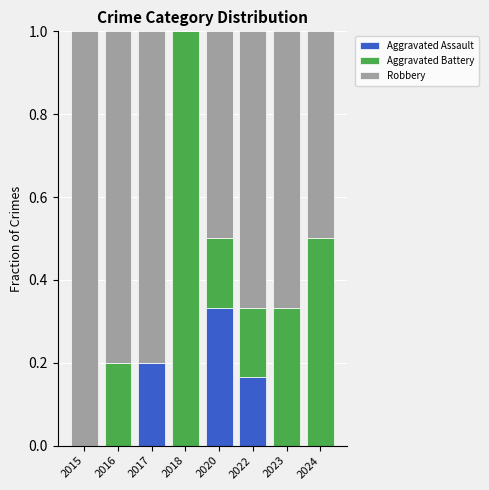

Which category has the highest value in the Aggravated Assault series?

2020